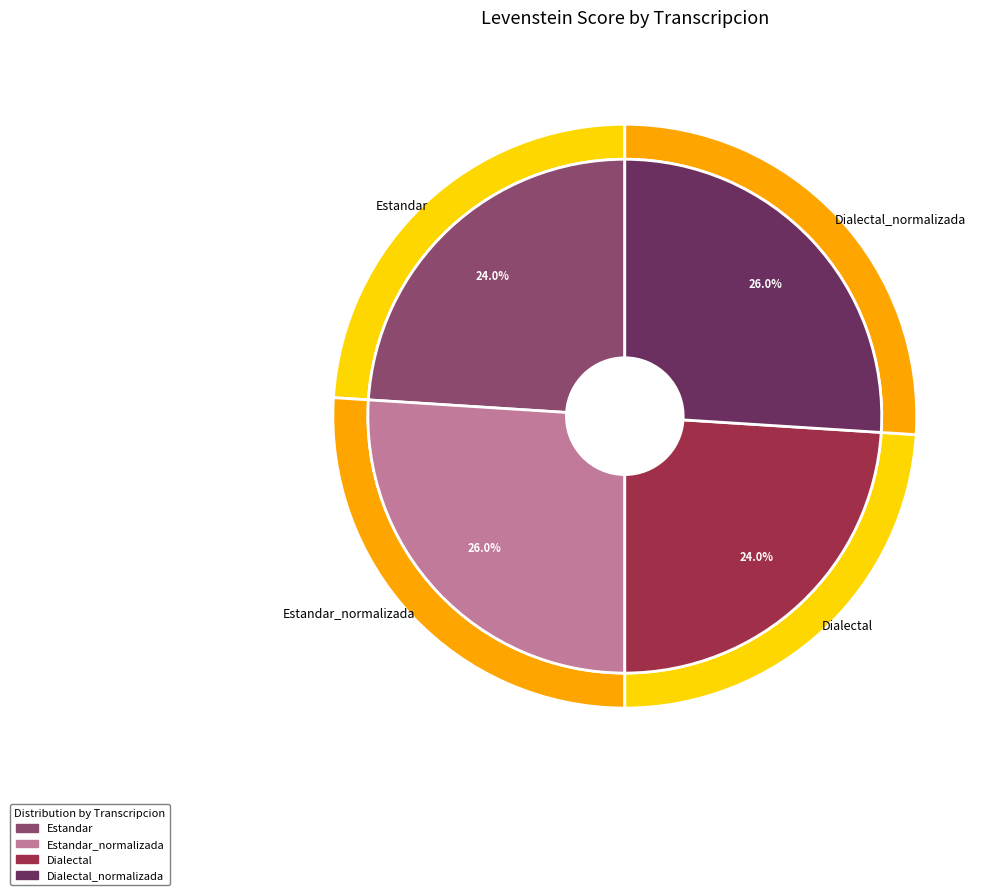

Which slice is the smallest?

Estandar